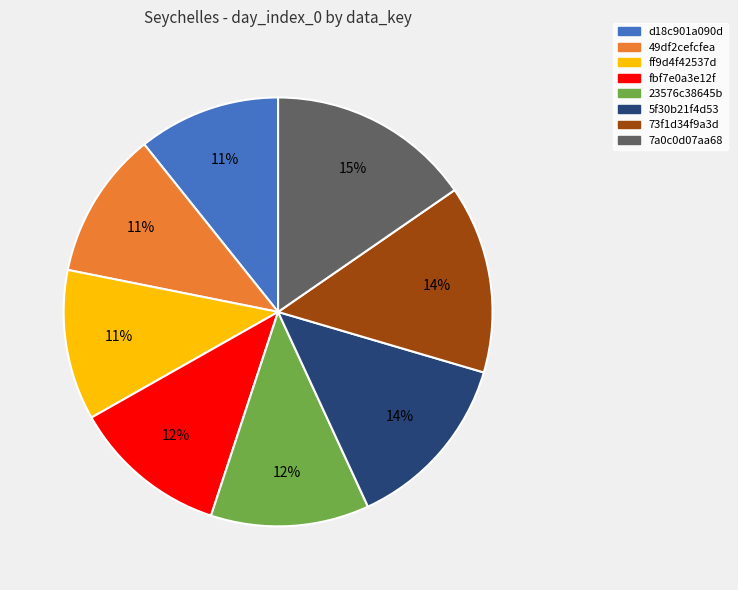

How many segments does this pie chart have?

8